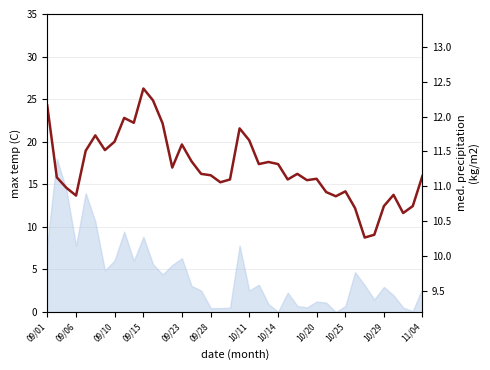

What is the ratio of the value at 09/23 to the value at 11/04?

1.0